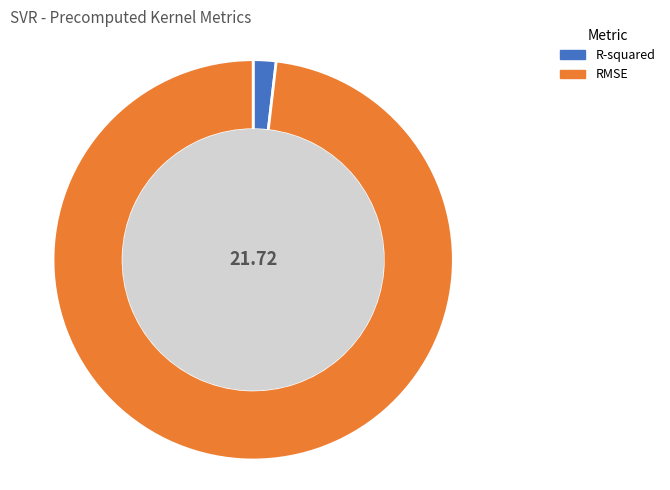

Between R-squared and RMSE, which is larger?

RMSE